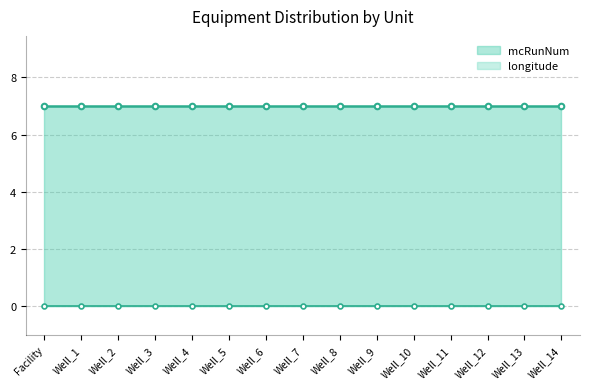

What are all the series names shown in the legend?

mcRunNum, longitude